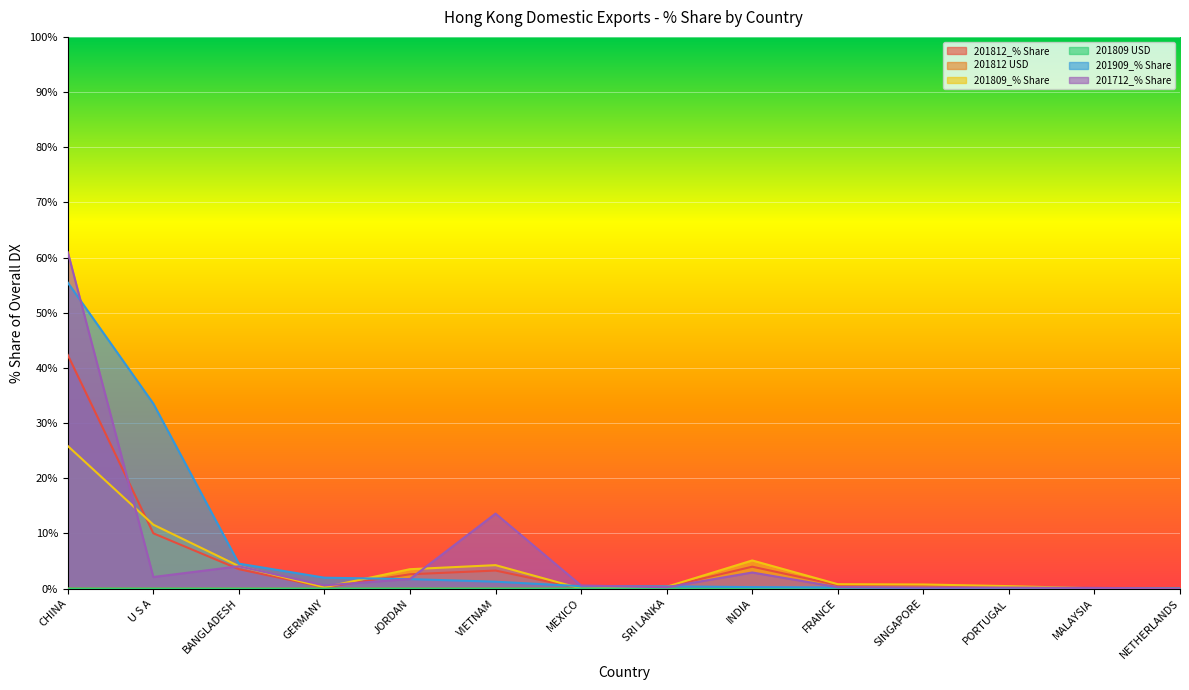

List the labels in order of 201809 USD value, largest first.

CHINA, U S A, BANGLADESH, JORDAN, VIETNAM, INDIA, GERMANY, MEXICO, SRI LANKA, FRANCE, SINGAPORE, PORTUGAL, MALAYSIA, NETHERLANDS